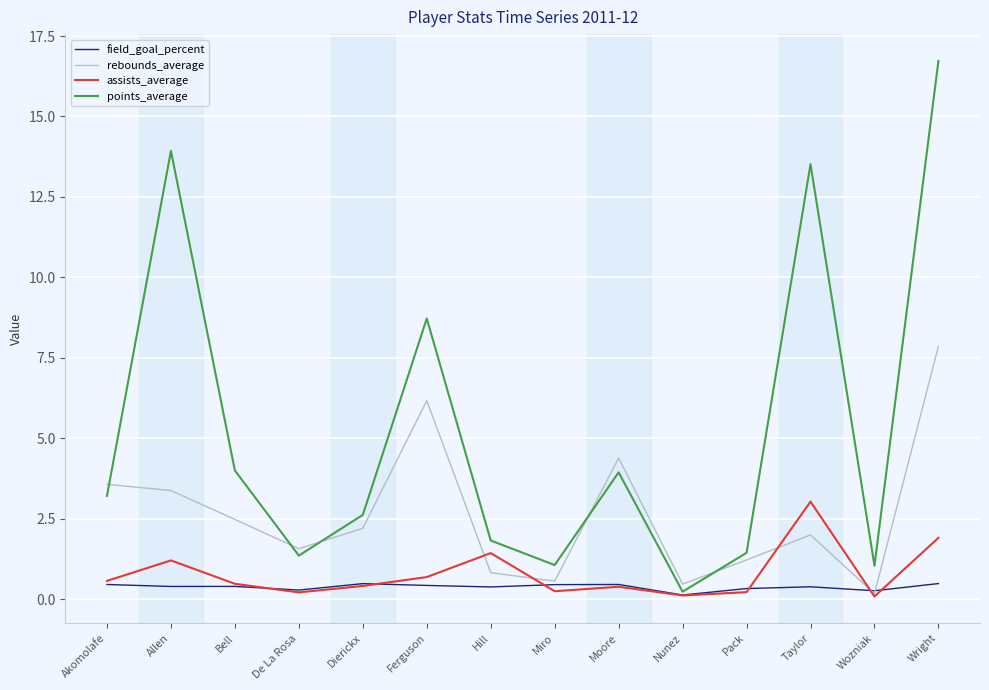

What position from the left is Moore?

9